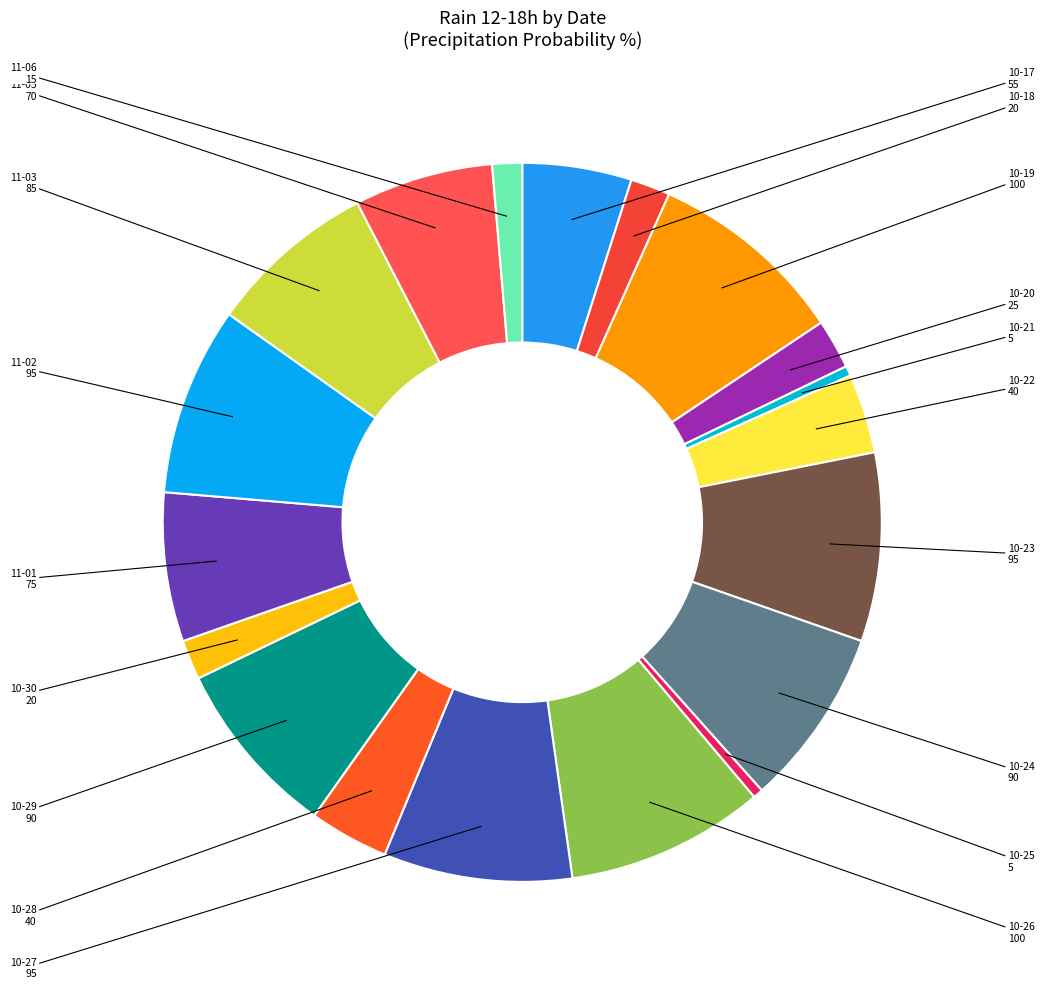

Count the number of slices in the pie.

19